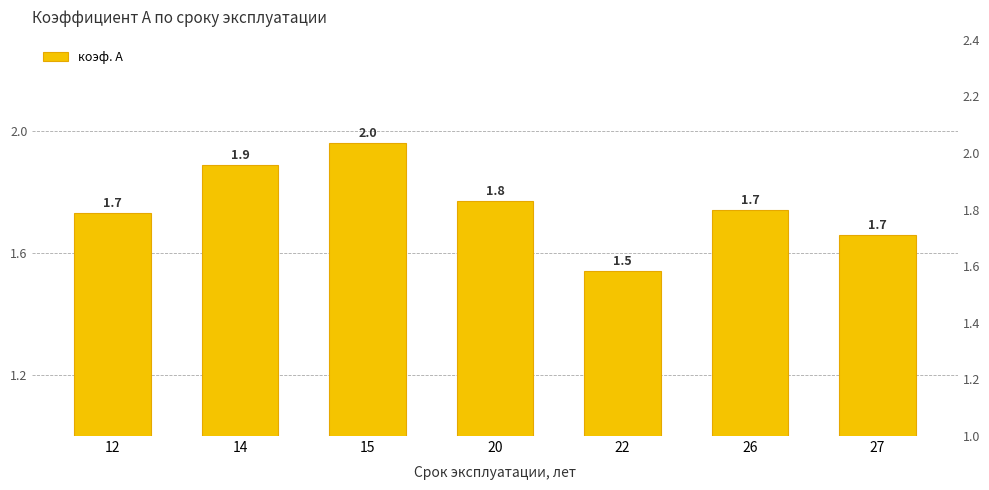

The chart shows a value of 1.9 at 14. True or false?

True